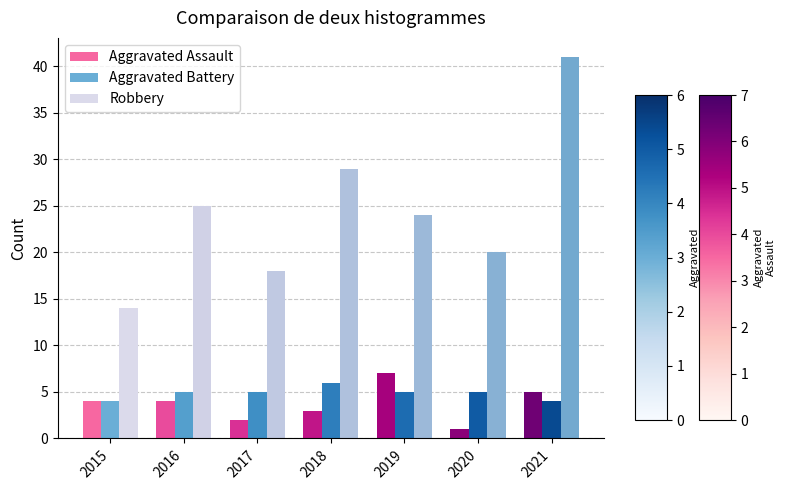

Count the Aggravated Assault values in the range 2 to 5.

5